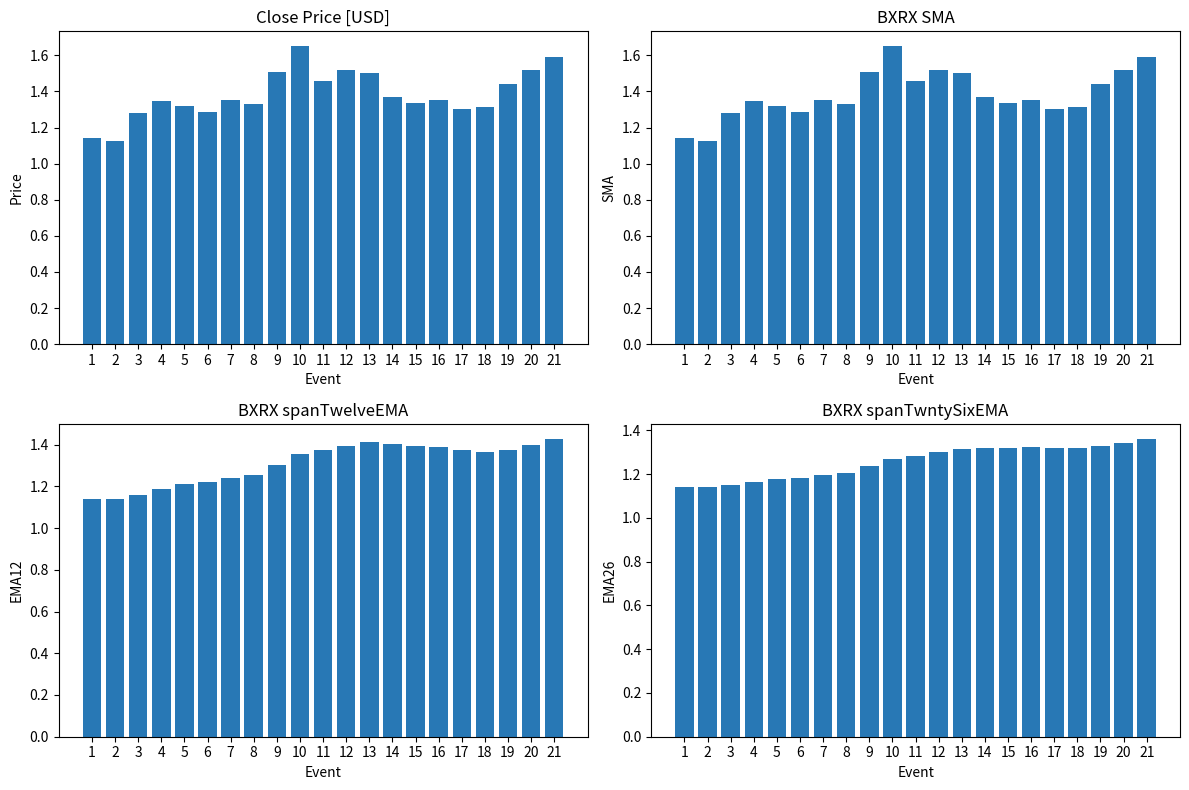

At which category does the chart reach its peak across all series?

10